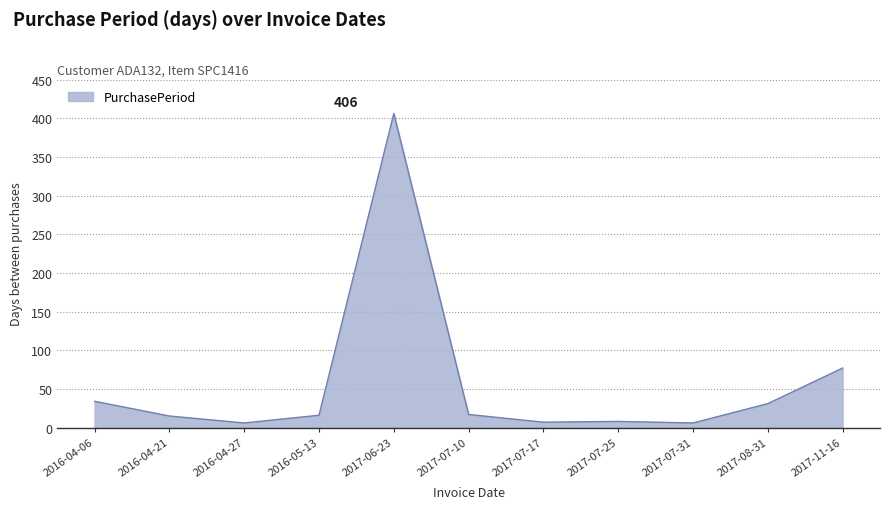

What is the greatest value displayed?

406